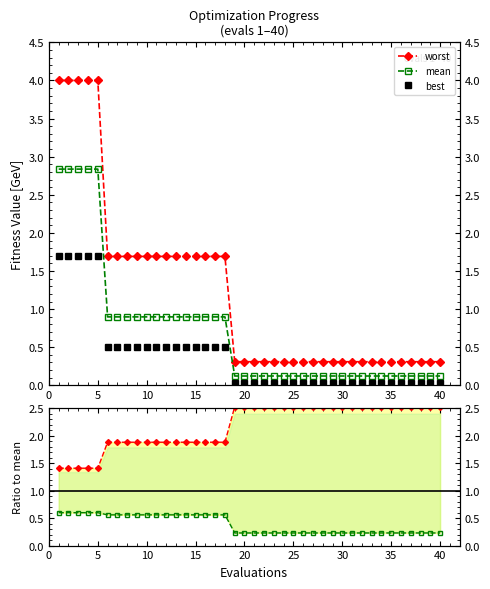

Which series has the largest range (max minus min)?

worst